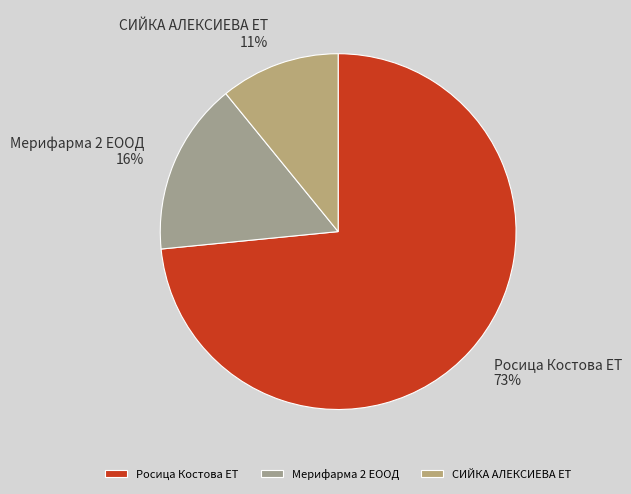

Between СИЙКА АЛЕКСИЕВА ЕТ and Мерифарма 2 ЕООД, which is larger?

Мерифарма 2 ЕООД